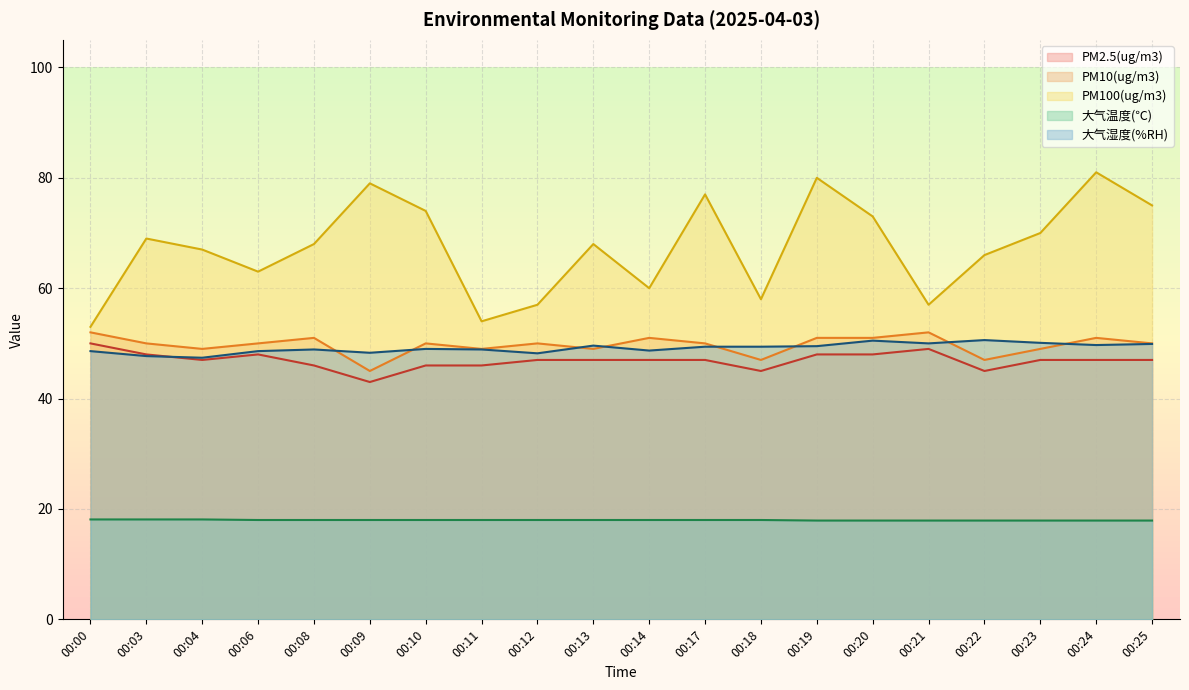

At which label does PM100(ug/m3) first exceed 68?

00:03